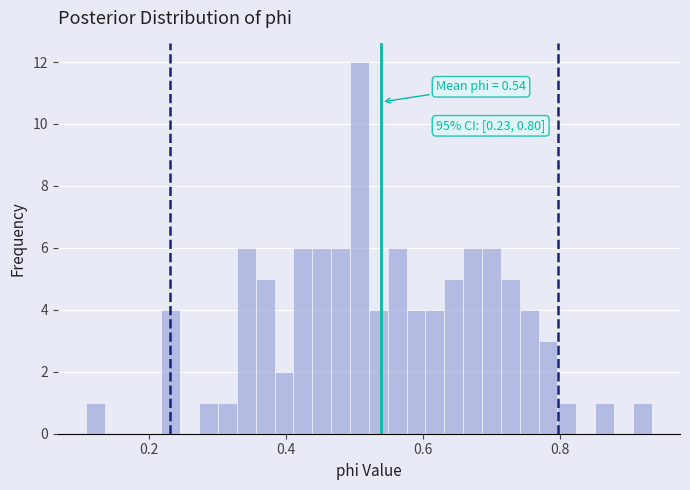

Read against the x-axis, roughly where is the centre of the tallest bar?

0.50